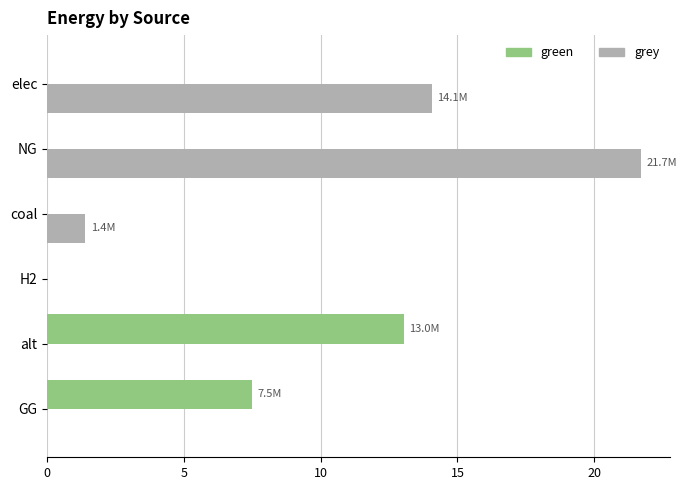

At which category does the chart reach its peak across all series?

NG